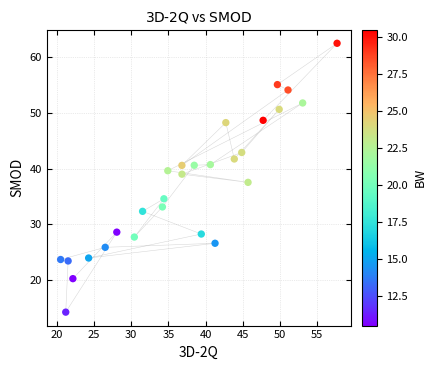

What is the range of Y values (max minus min)?

48.3